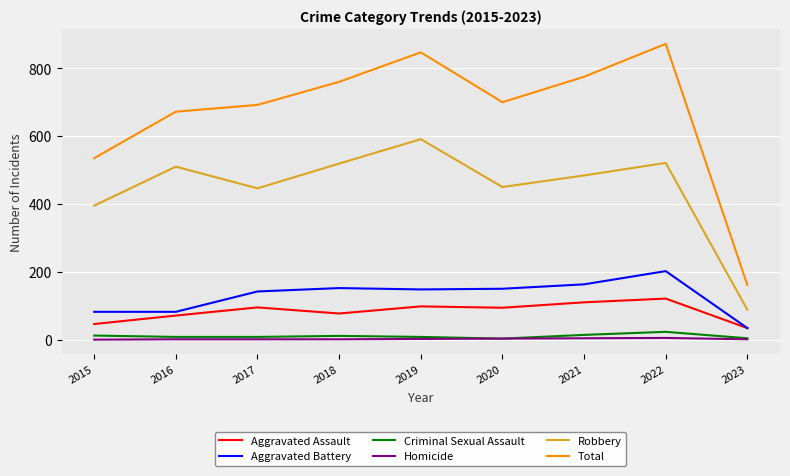

What is the greatest value displayed?

872